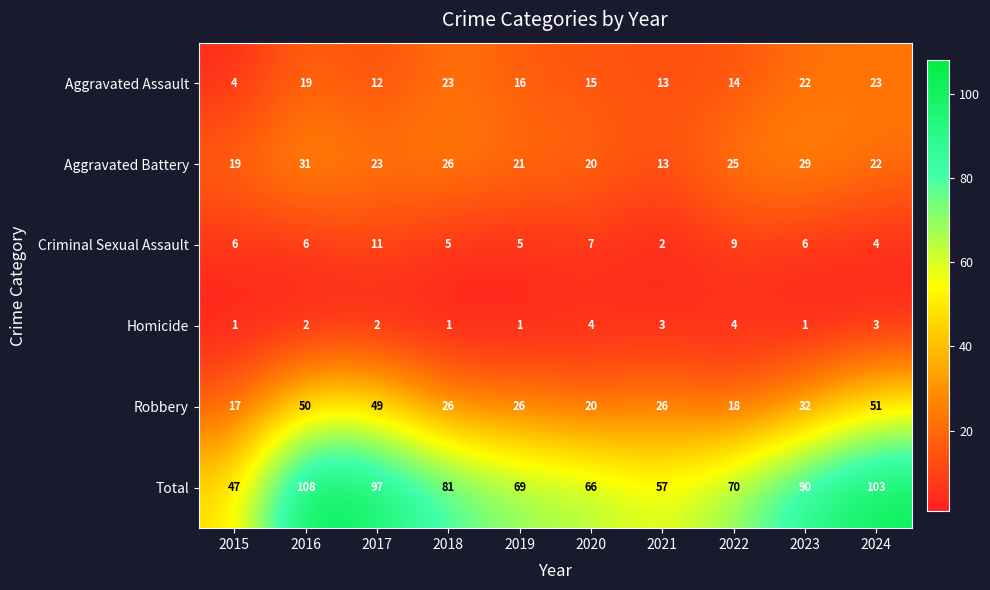

What is the difference between the maximum and second lowest values in the Total series?

51